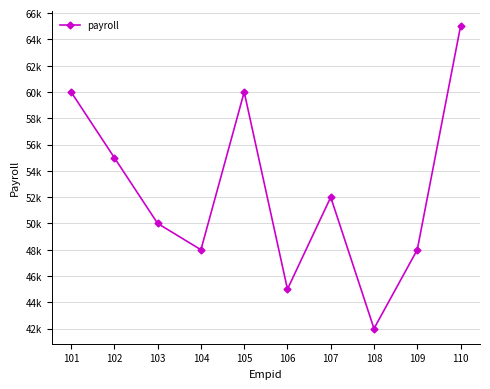

What is the average value?

52500